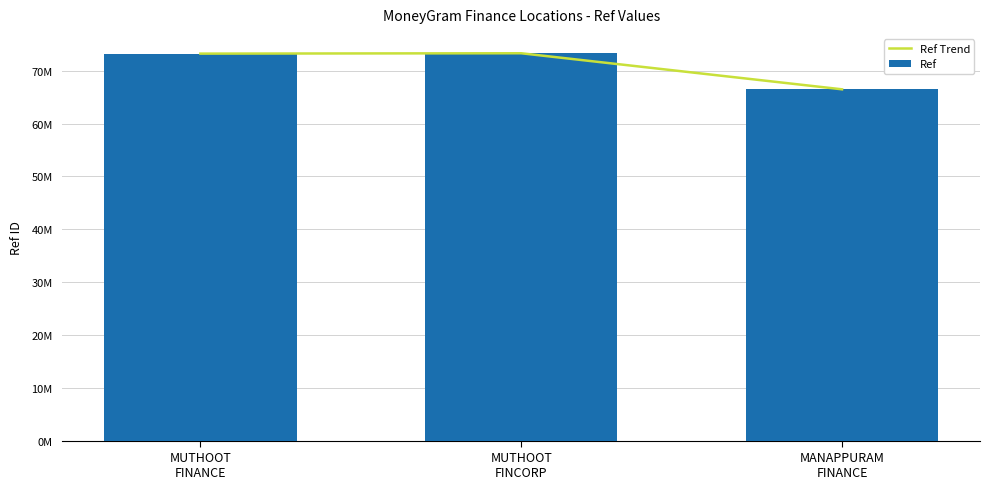

Which category has the highest value in the Ref Trend series?

MUTHOOT
FINCORP